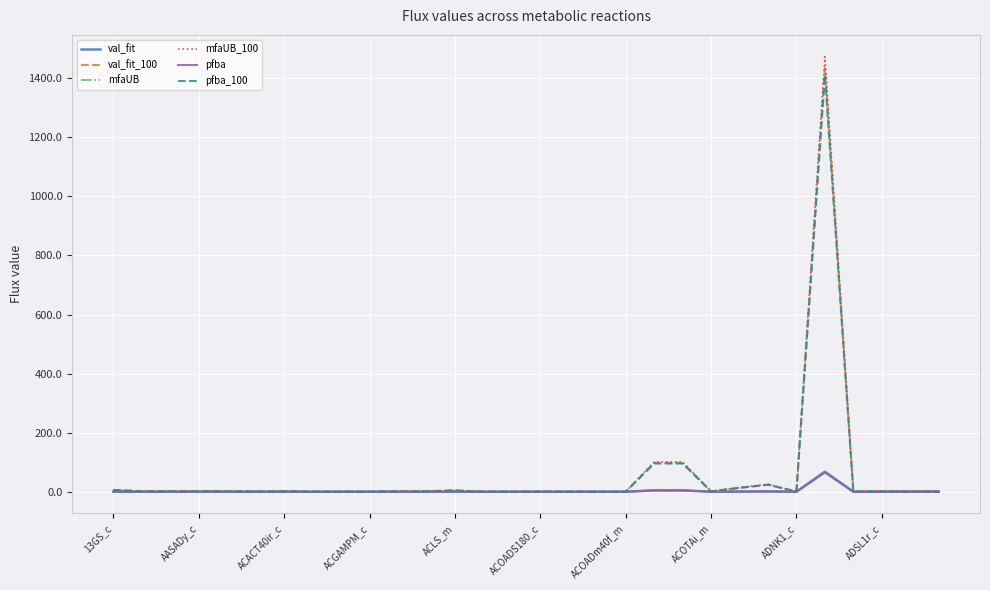

Which series has the widest spread of values?

mfaUB_100